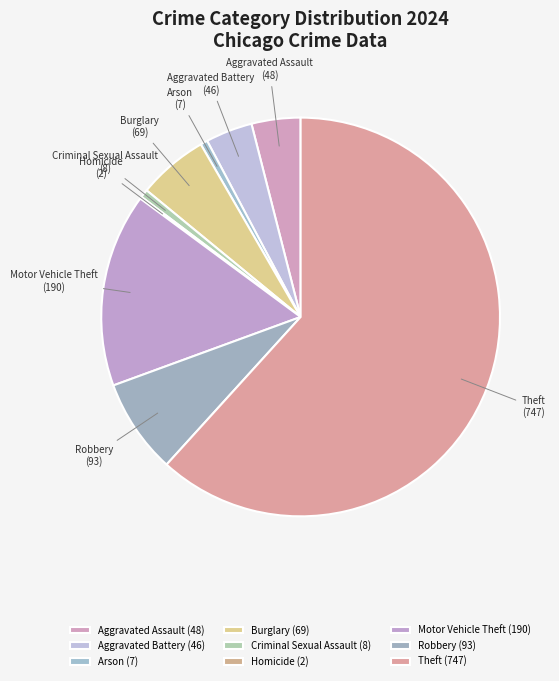

Is there a majority slice in this chart?

Yes